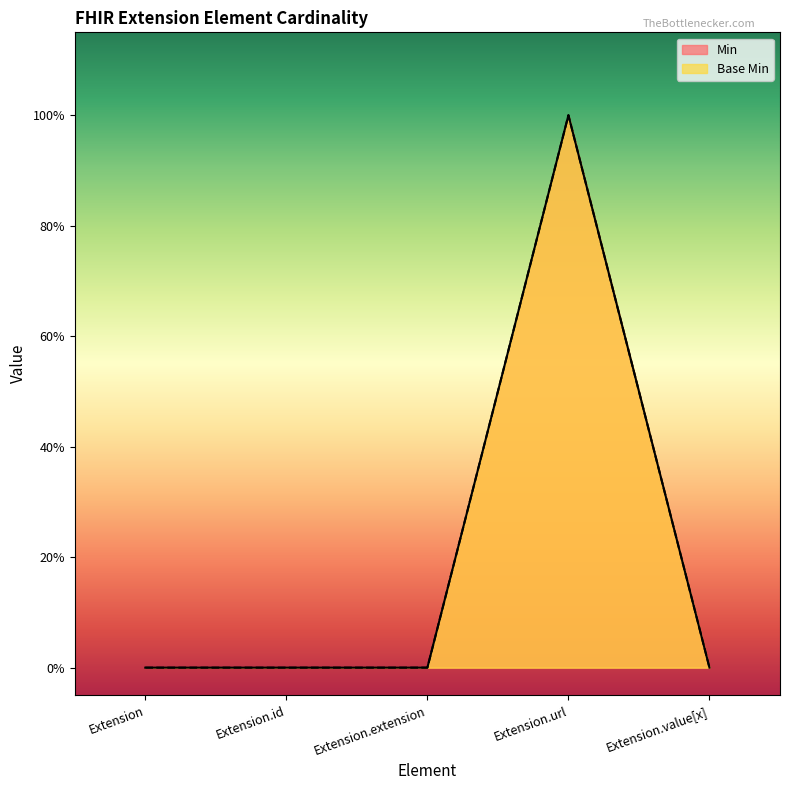

What is the label of the 4th point from the left?

Extension.url